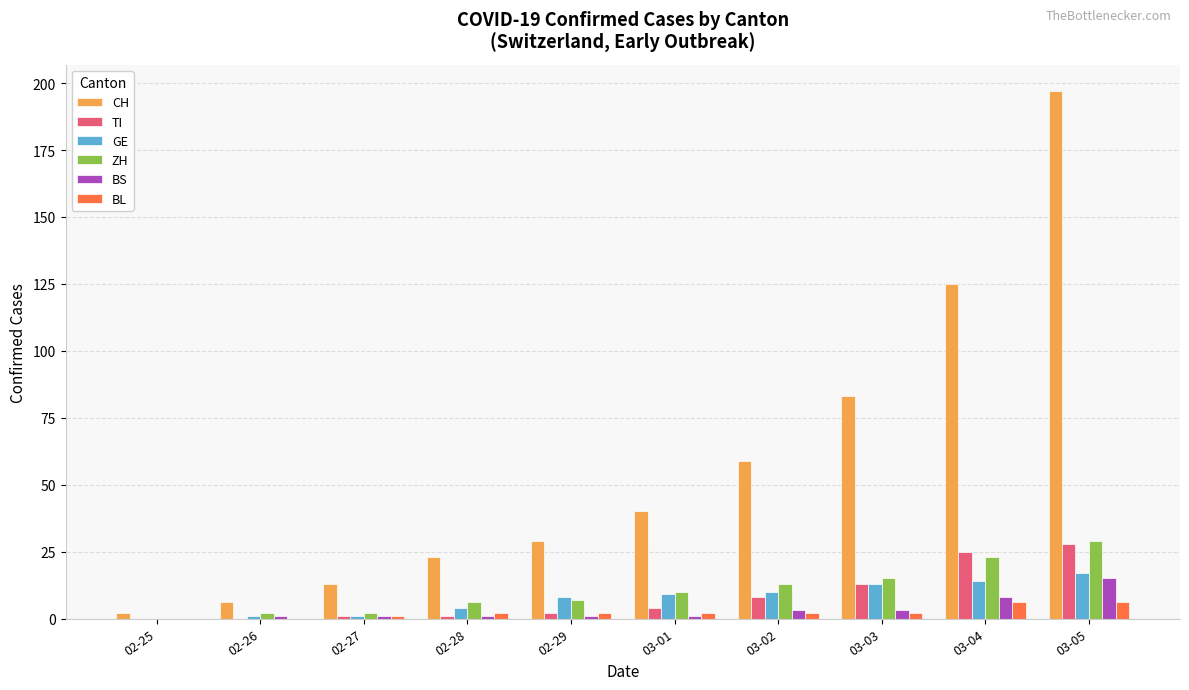

Count the number of data series in this chart.

6